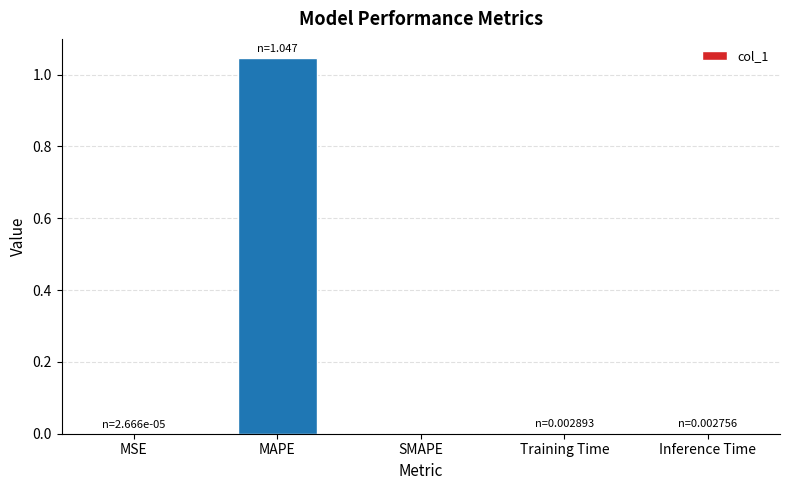

Between MSE and MAPE, which is larger?

MAPE